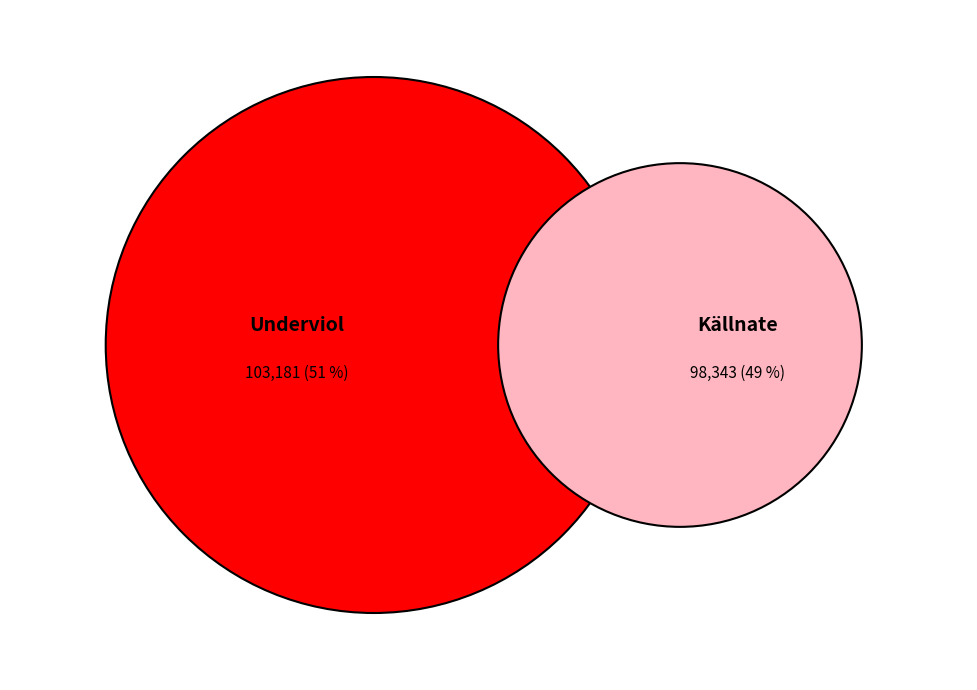

Rank the categories by value from highest to lowest.

Underviol, Källnate